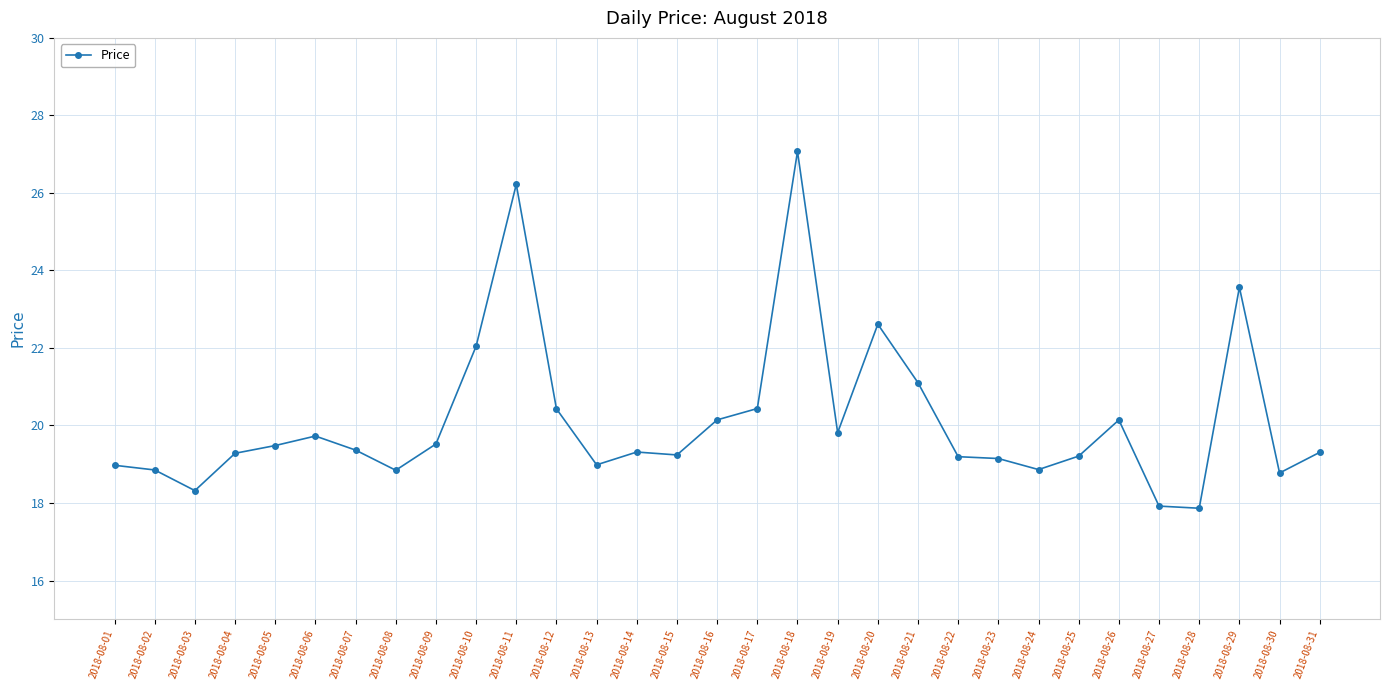

Does the chart have visible grid lines?

Yes